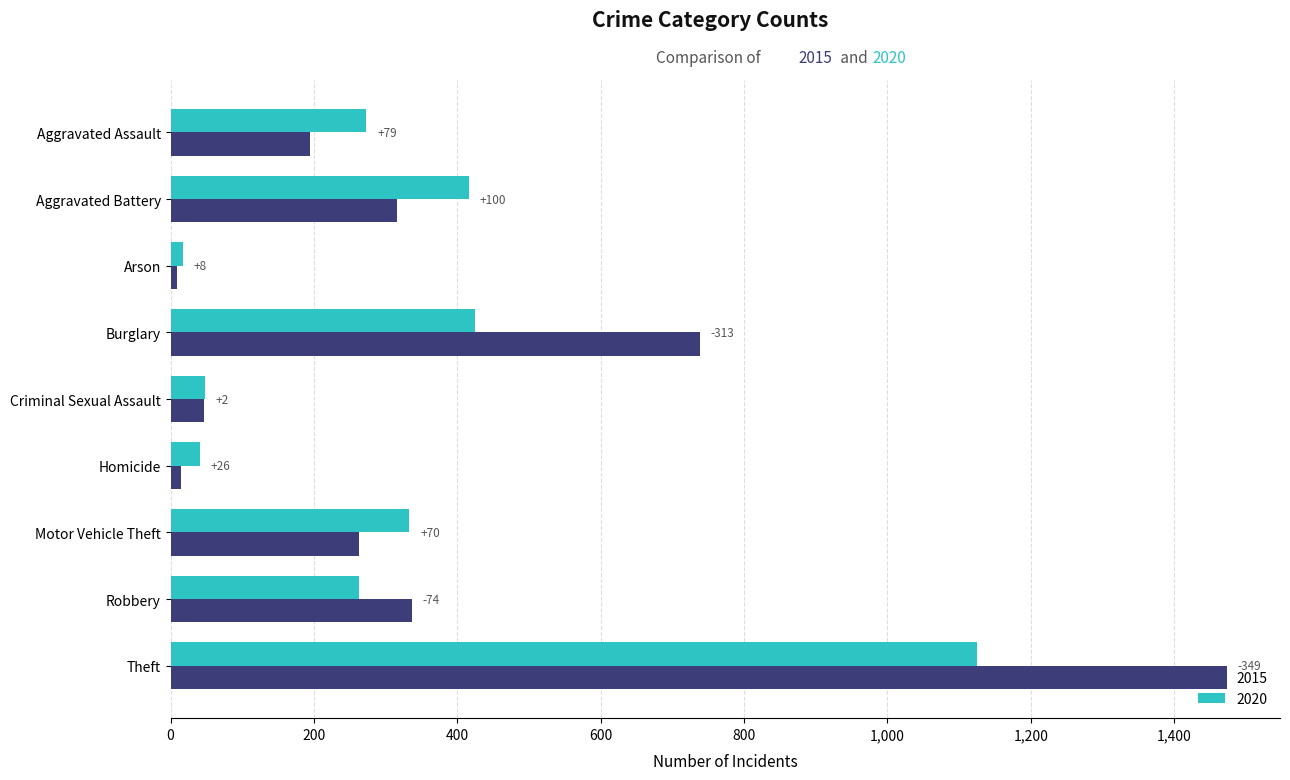

What are all the series names shown in the legend?

2015, 2020